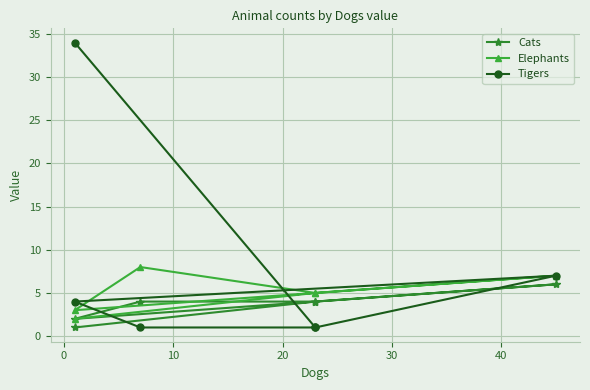

In Cats, how many points are lower than both neighbors (excluding endpoints)?

1